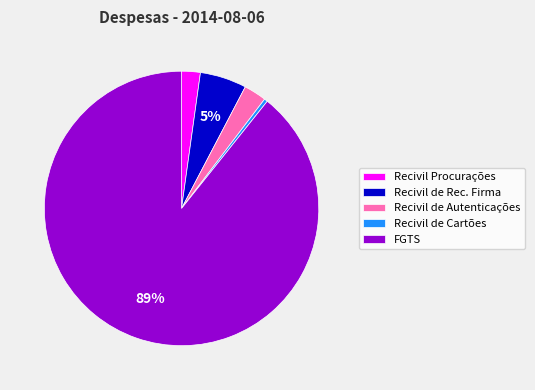

True or false: FGTS accounts for 74% of the total.

False